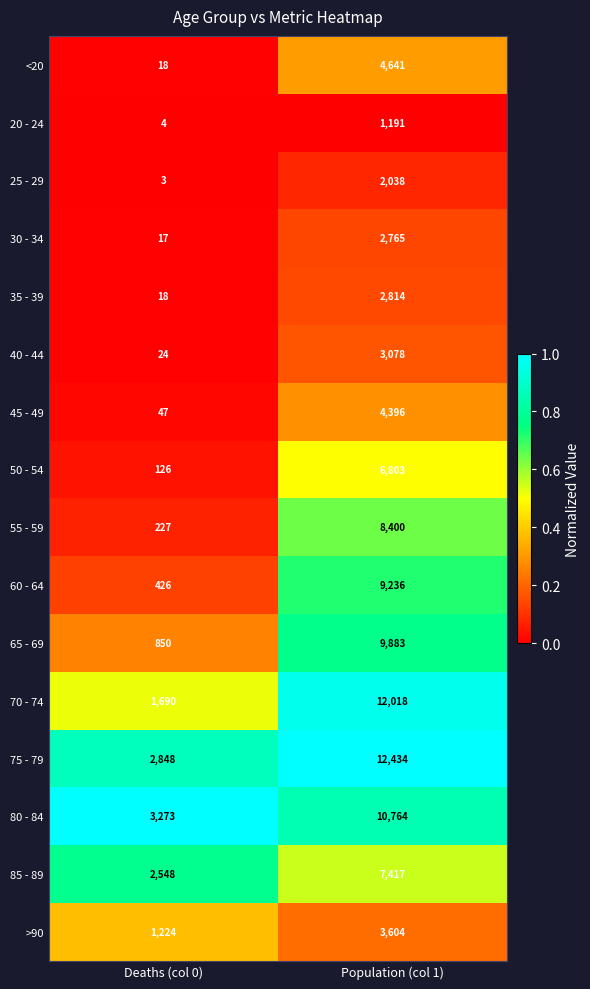

What is the spread (max minus min) of values at Population (col 1)?

11243